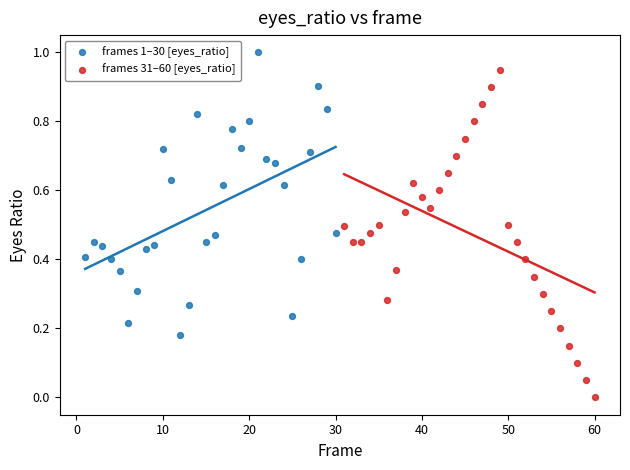

Which series reaches the maximum Y coordinate?

frames 1–30 [eyes_ratio]